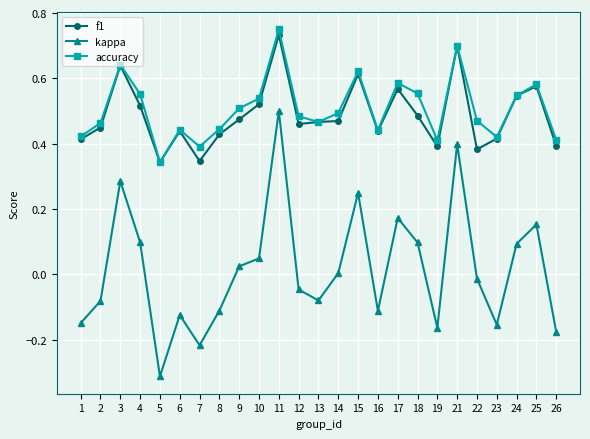

At which category is the sum across all series the highest?

11